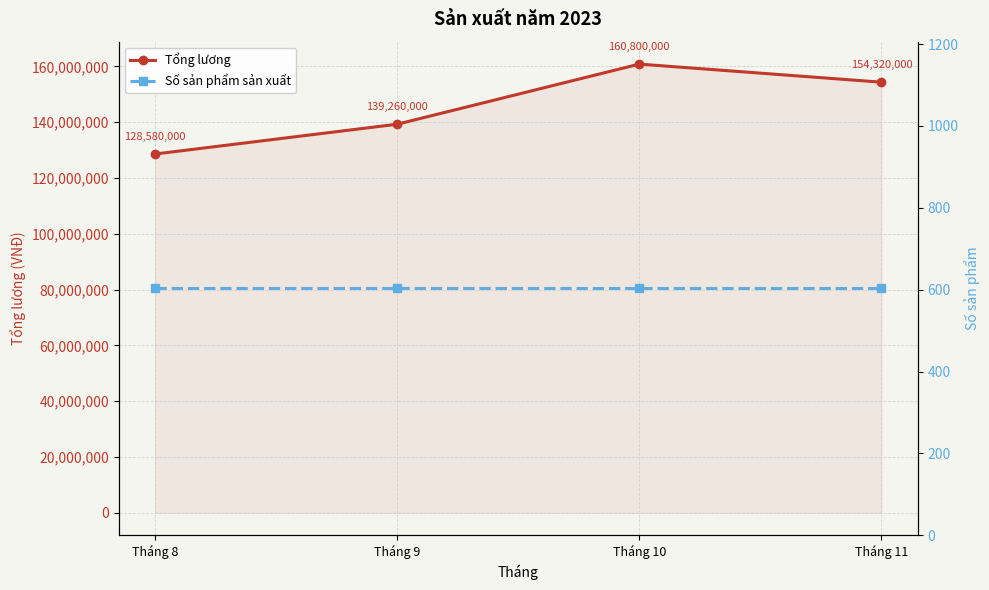

True or false: Tổng lương and Số sản phẩm sản xuất intersect in this chart.

False